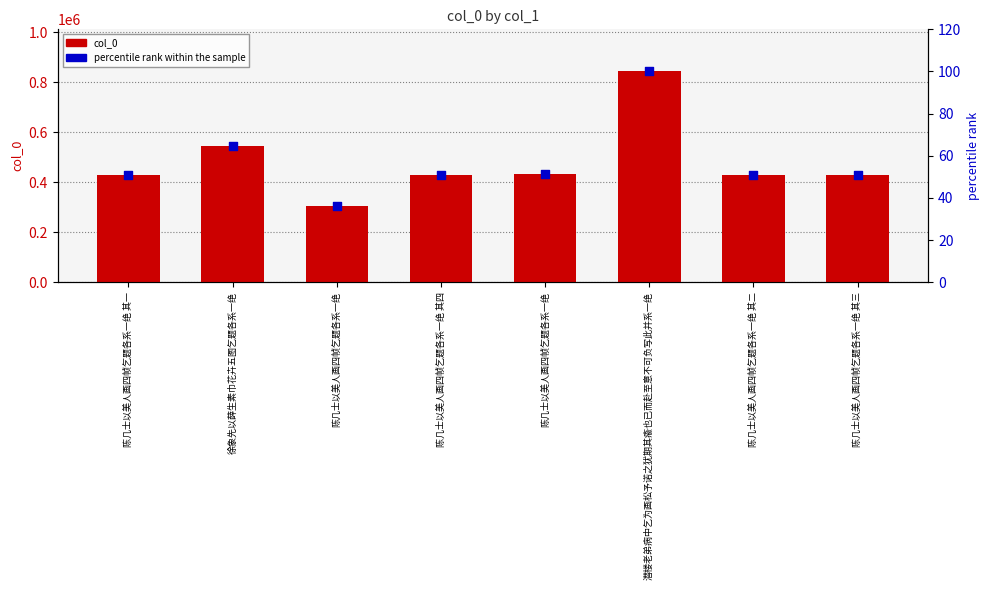

At which category is the sum across all series the highest?

潜楼老弟病中乞为画松予诺之犹期其瘉也已而赴至意不可负写此并系一绝